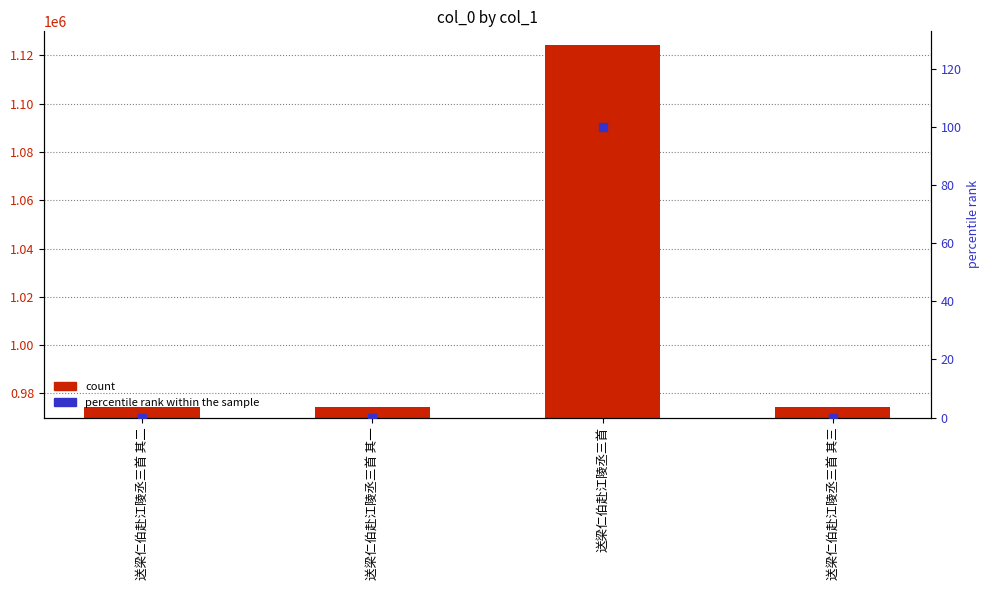

Which series has the largest total across all categories?

count